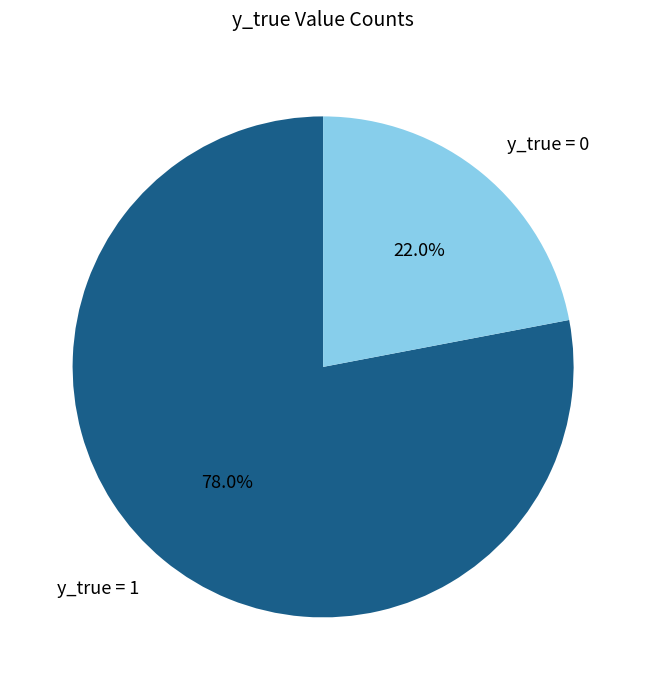

Is the sum of y_true = 1 and y_true = 0 greater than half?

Yes